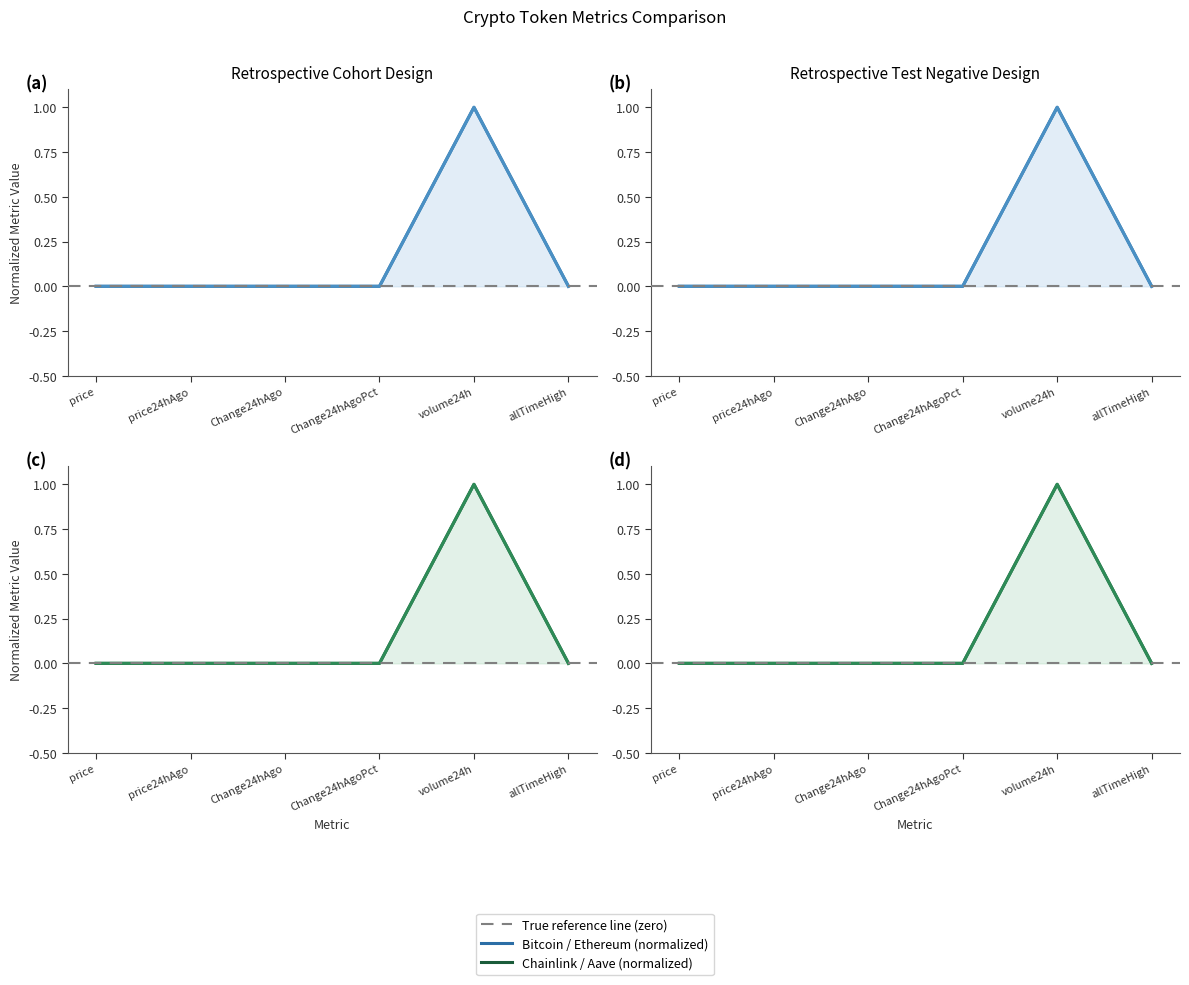

Reading right to left, what are all the values shown in this chart?

Bitcoin: 0.0	1.0	0.0	0.0	0.0	0.0
Ethereum: 0.0	1.0	0.0	0.0	0.0	0.0
Chainlink: 0.0	1.0	0.0	0.0	0.0	0.0
Aave: 0.0	1.0	0.0	0.0	0.0	0.0